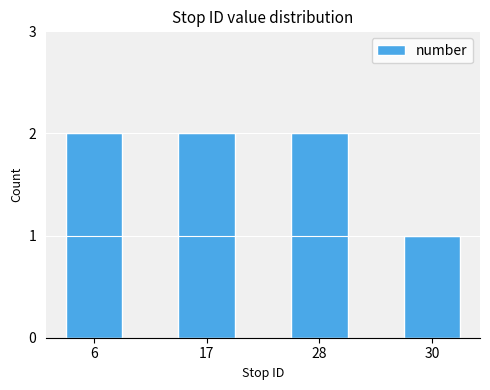

What is the minimum value shown in the chart?

1